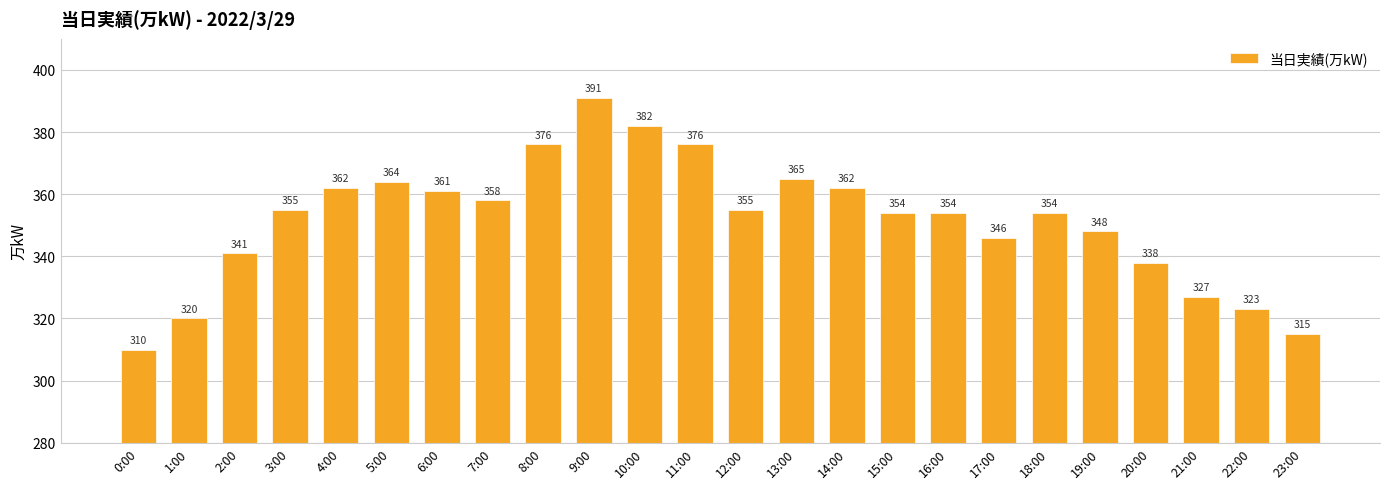

How many data points are less than 355?

12